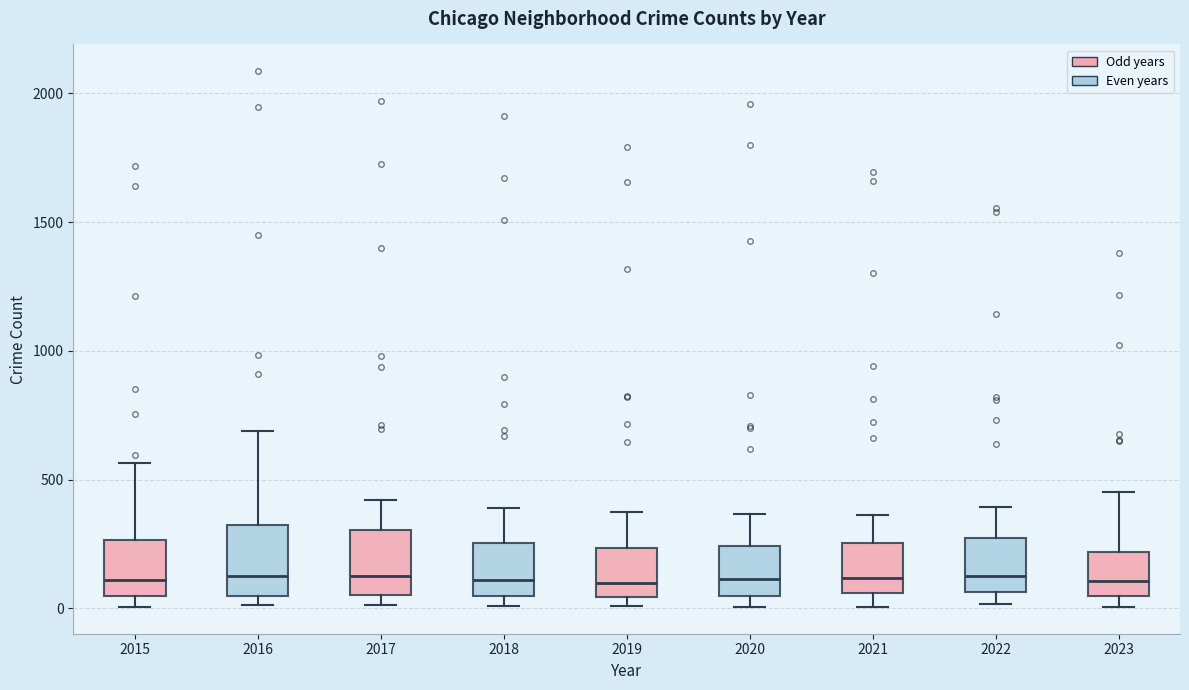

Reading left to right, transcribe this box plot: for each box, give where its median line is, the range the box spans, and where its two whiskers end, as read against the y-axis. The values are not printed on the chart, so give them approximately, as read against the axis.

2015: median 100, box 50 to 250, whiskers 0 to 550
2016: median 150, box 50 to 300, whiskers 0 to 700
2017: median 100, box 50 to 300, whiskers 0 to 400
2018: median 100, box 50 to 250, whiskers 0 to 400
2019: median 100, box 50 to 250, whiskers 0 to 400
2020: median 100, box 50 to 250, whiskers 0 to 350
2021: median 100, box 50 to 250, whiskers 0 to 350
2022: median 100, box 50 to 250, whiskers 0 to 400
2023: median 100, box 50 to 200, whiskers 0 to 450